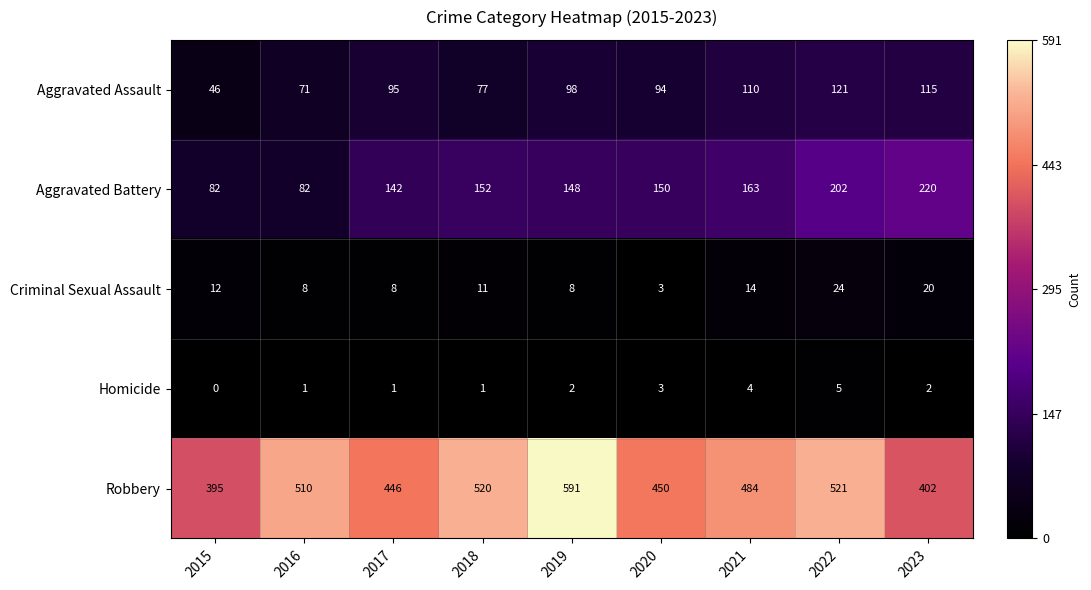

At which label is Robbery closest to 493?

2021